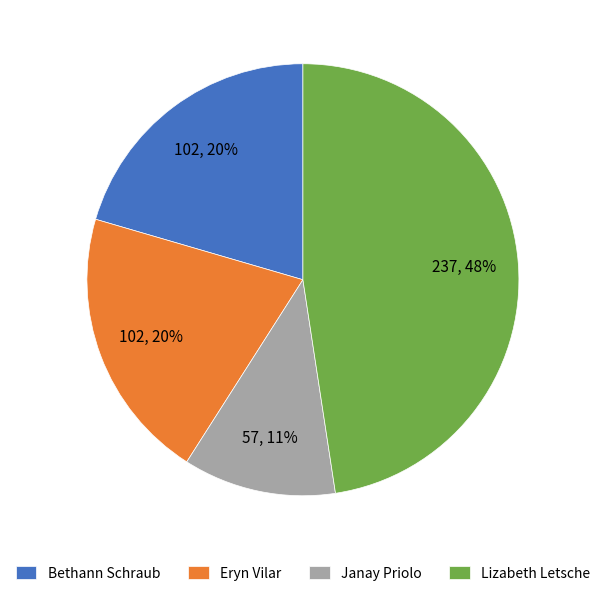

Which slice is the smallest?

Janay Priolo